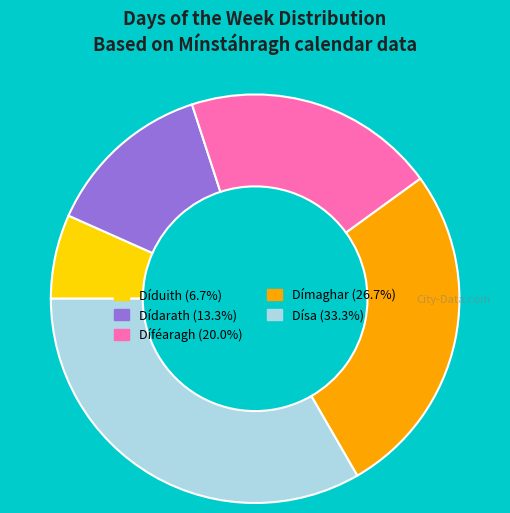

The Díduith slice represents 1% of the pie. True or false?

False